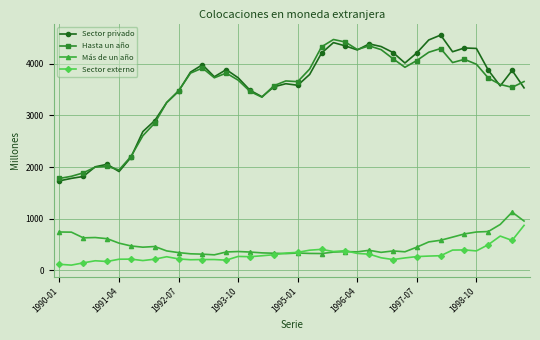

True or false: Más de un año has more than 2 interior local peaks.

True